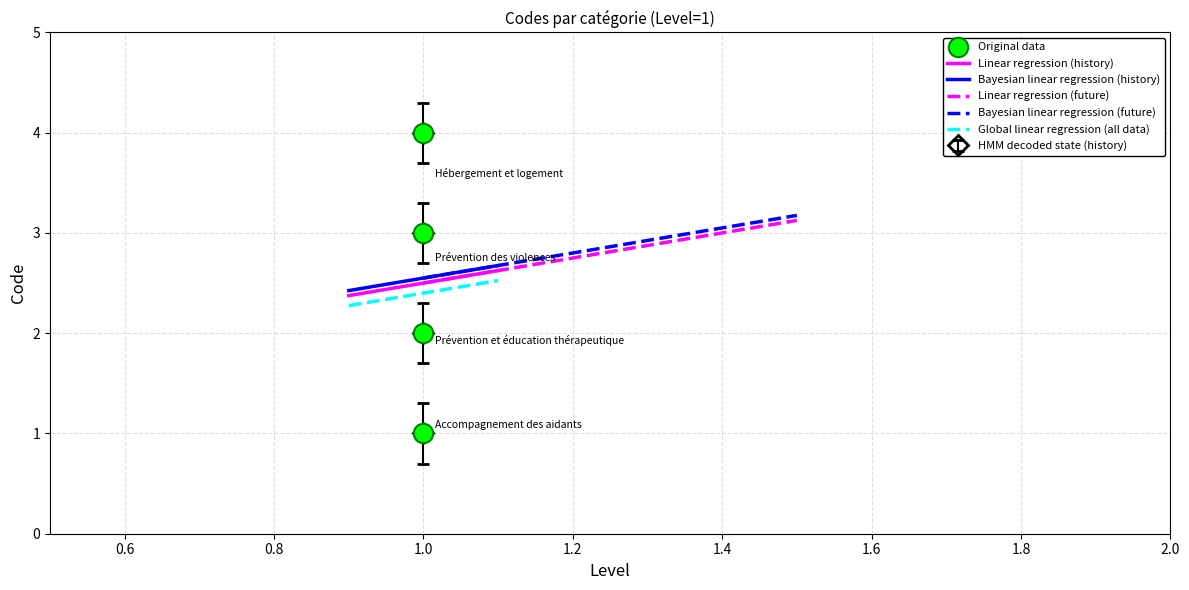

True or false: Global linear regression (all data) and Linear regression (history) cross at least once.

False